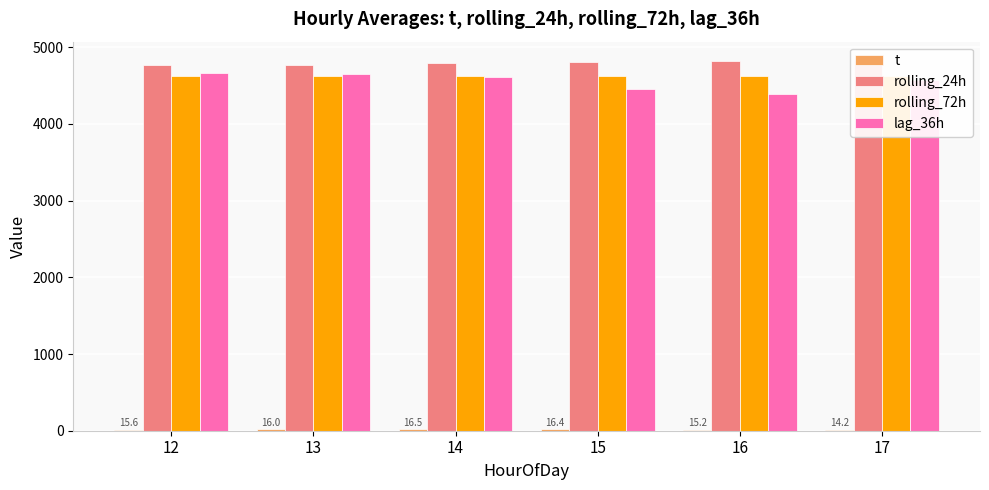

At how many categories does at least one series exceed 2881?

6